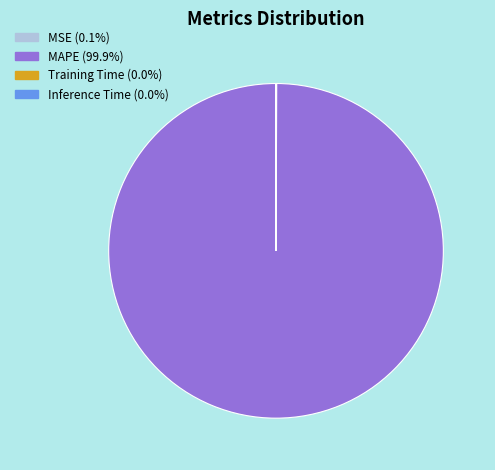

Is MAPE (99.9%) the majority of the pie?

Yes